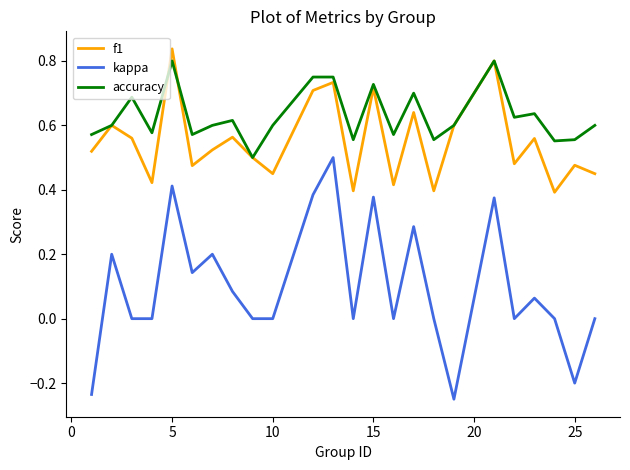

Which series has the largest total across all categories?

accuracy